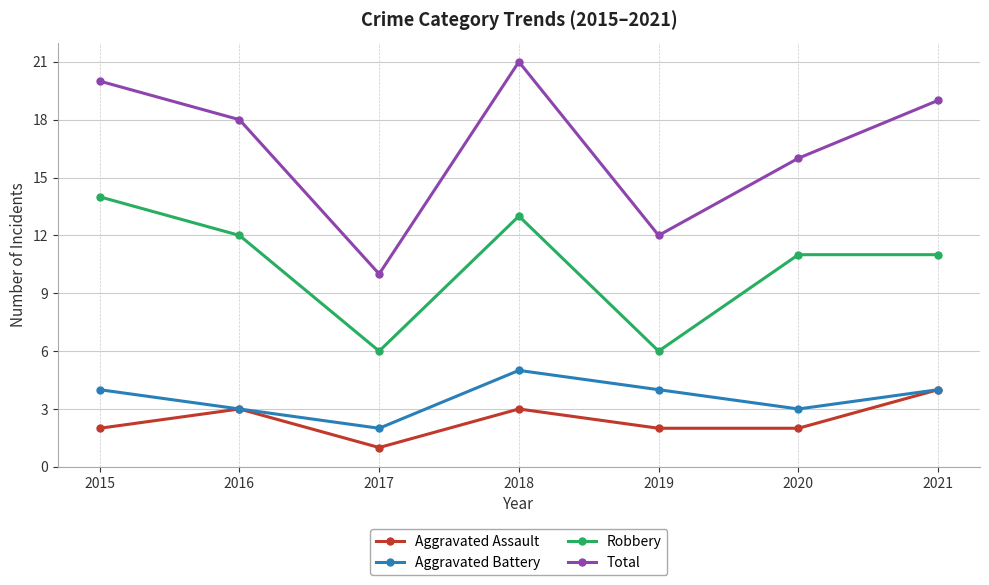

Which series has the largest total across all categories?

Total